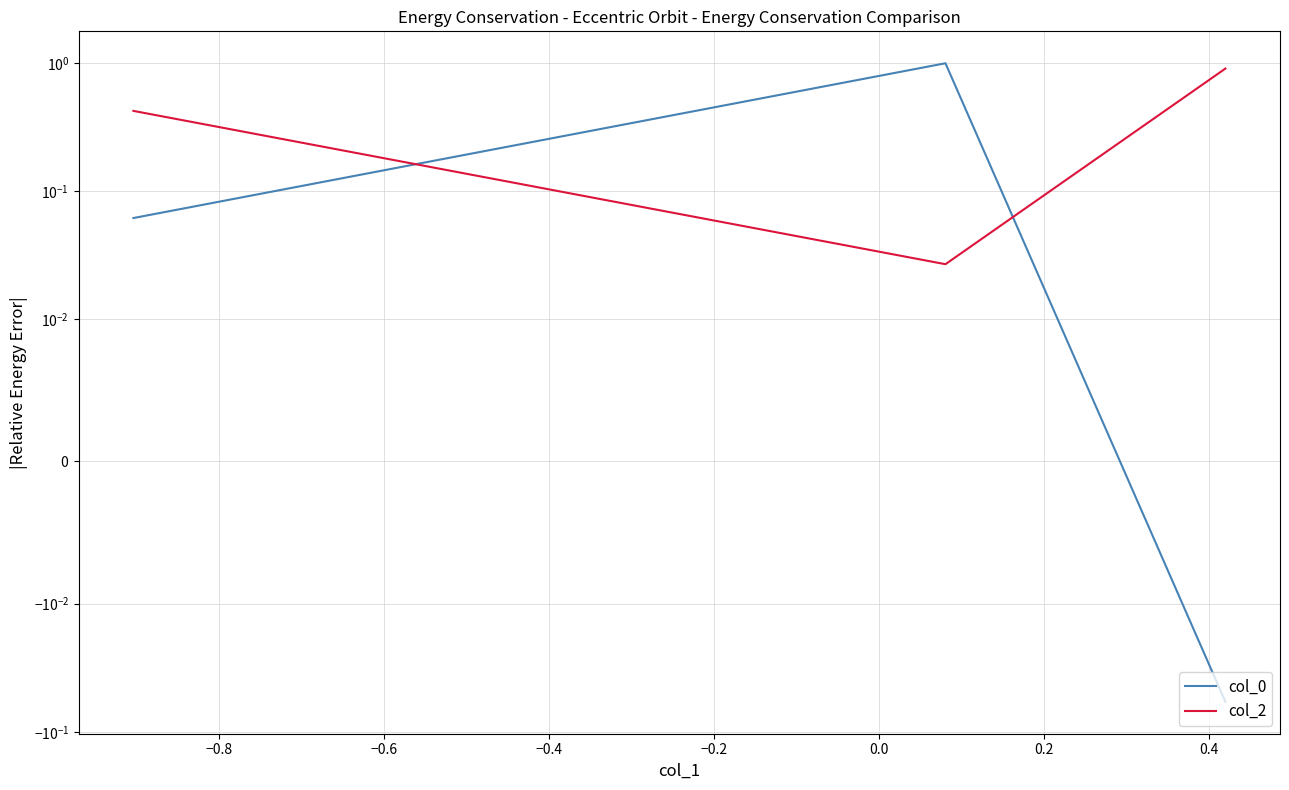

Count the number of categories in the chart.

3